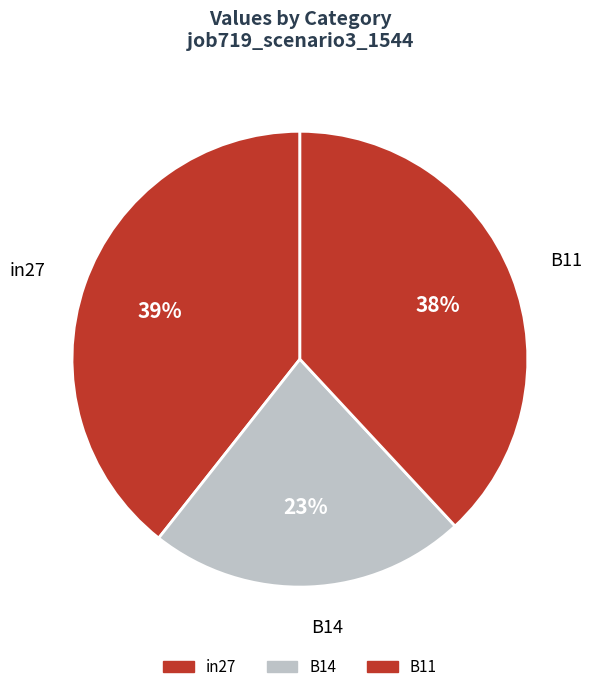

What portion of the pie excludes B14?

77.4%